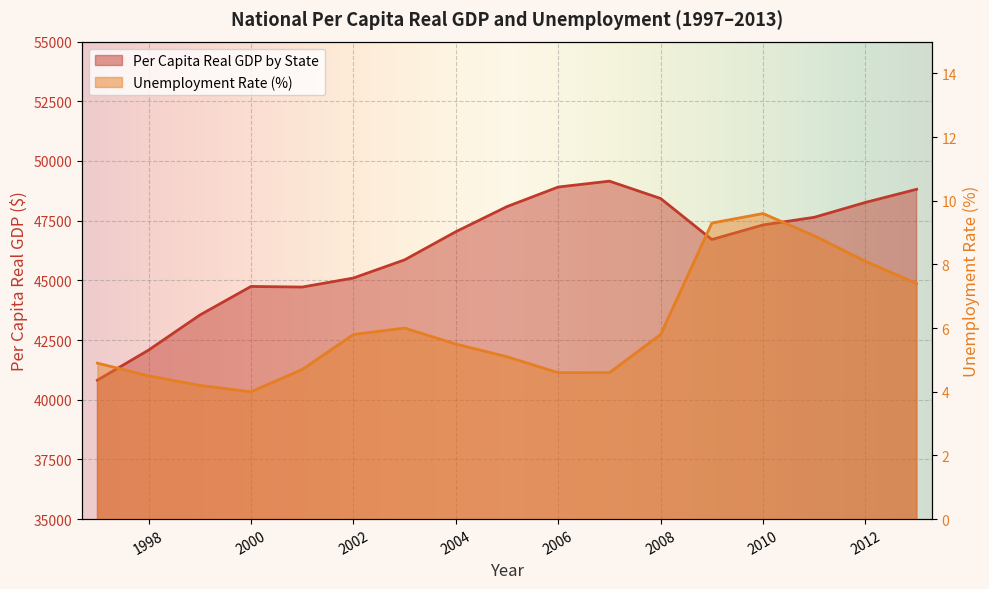

Does the chart display data point markers on the line(s)?

No